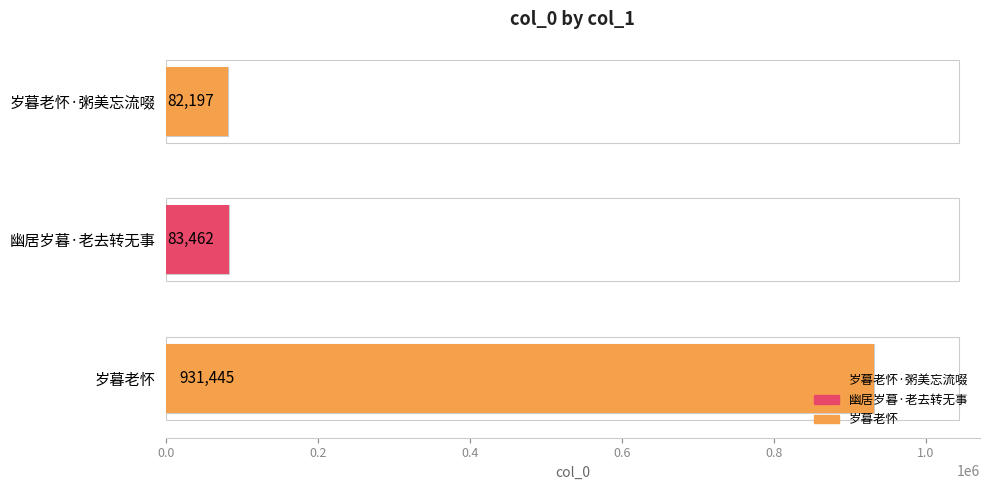

What is the sum of all values?

1097104